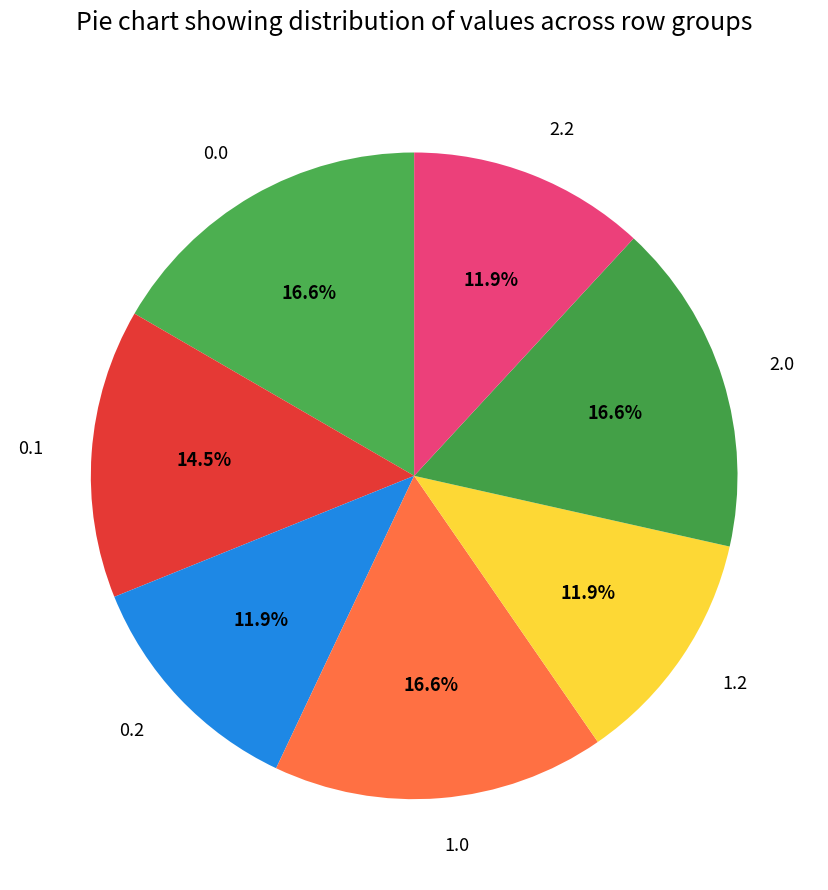

Which has a higher value, 2.2 or 2.0?

2.0